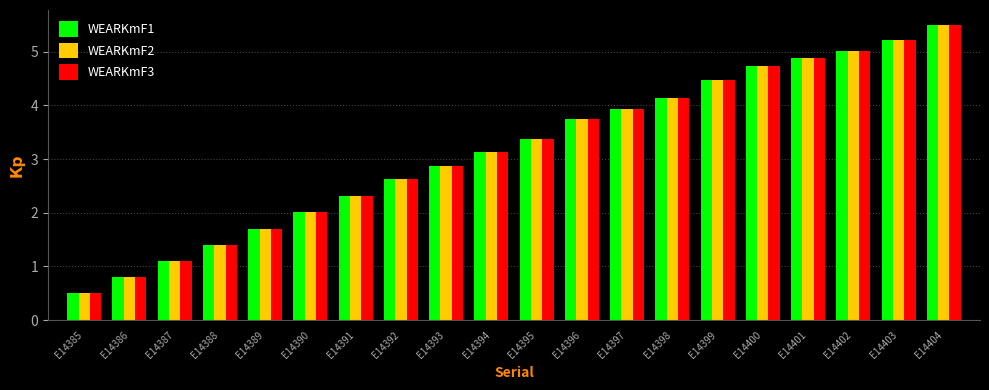

At how many categories does at least one series exceed 4?

7